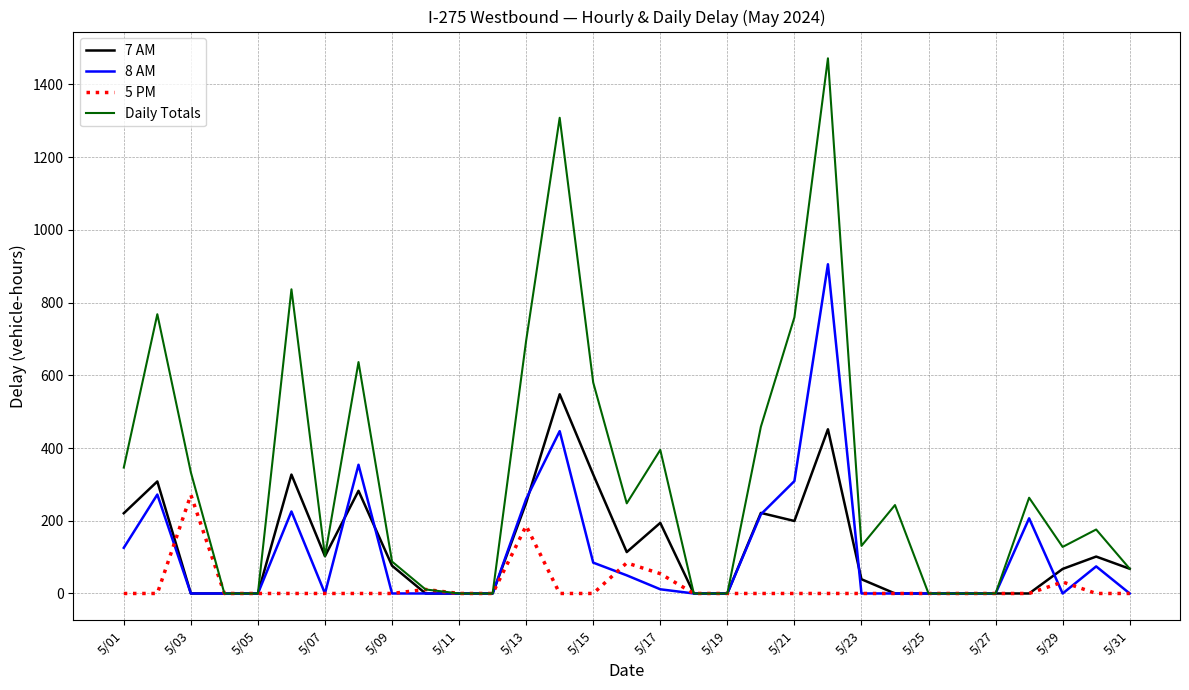

What is the average value of the Daily Totals series?

324.1